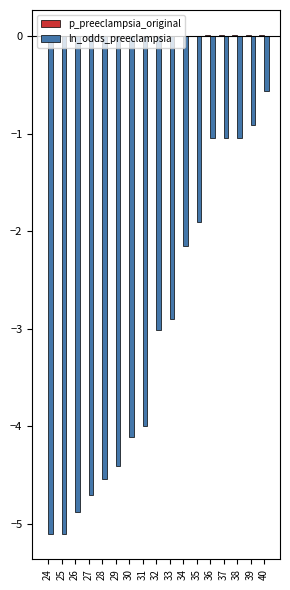

The value of ln_odds_preeclampsia at 29 is -7.5. True or false?

False